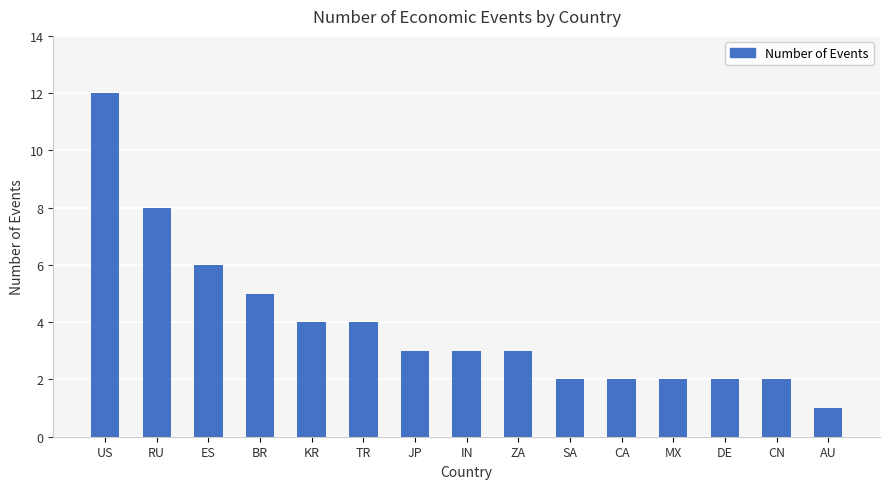

At which label is the value closest to 6?

ES